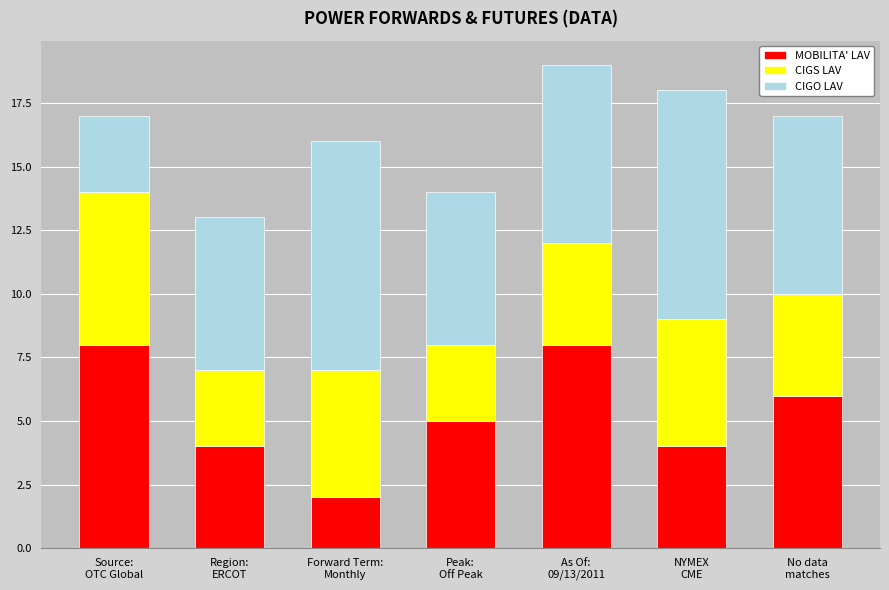

What is the maximum value for MOBILITA' LAV?

8